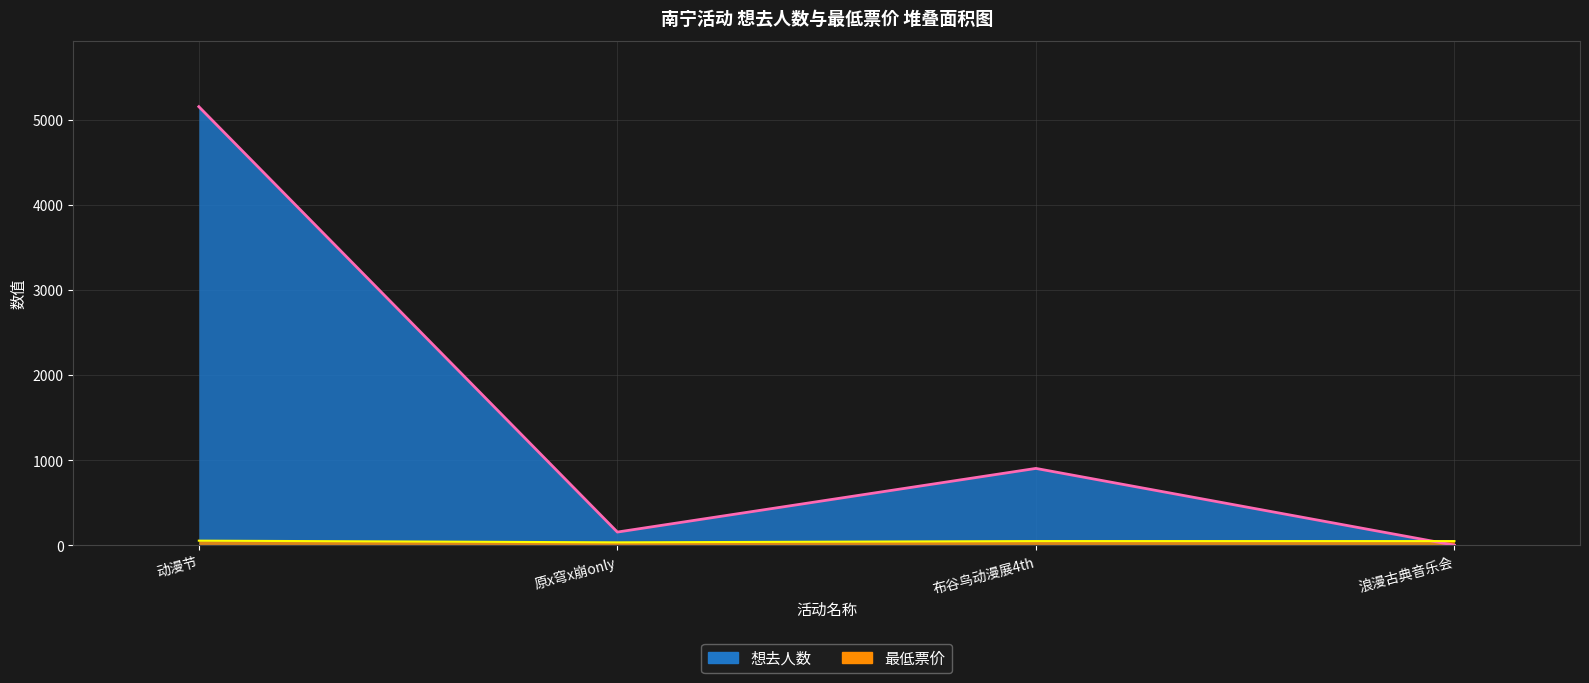

How many intersections are there between 最低票价 and 想去人数?

1